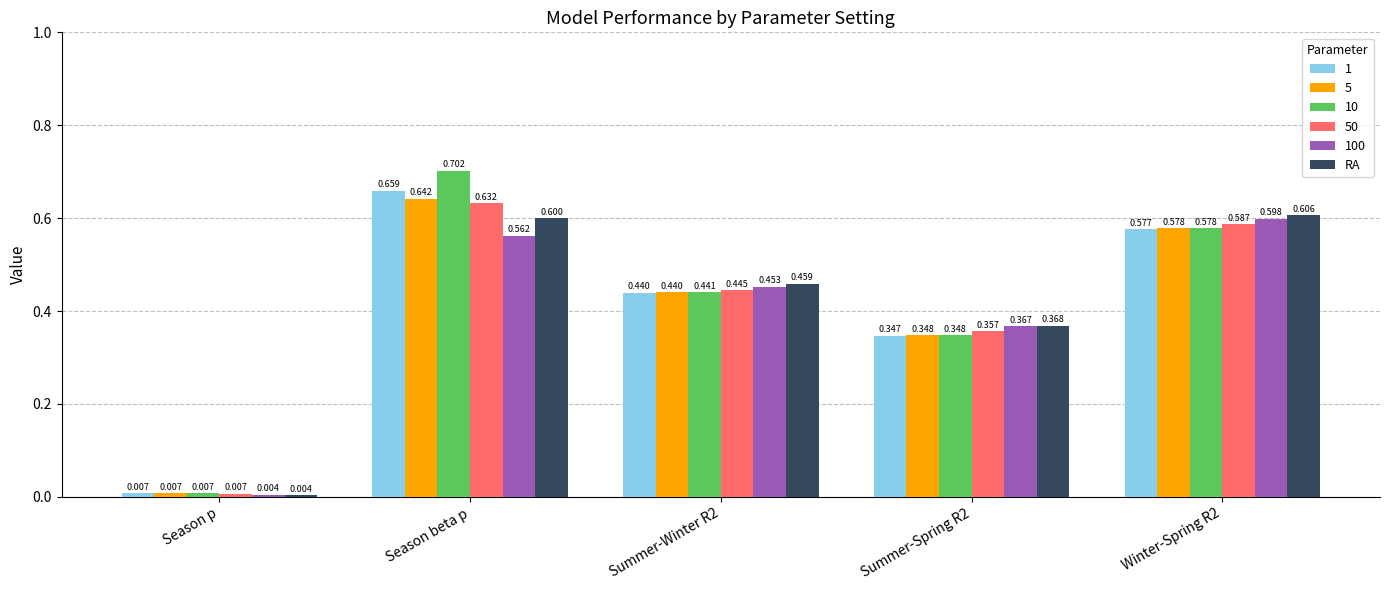

At which label does 10 reach its peak?

Season beta p